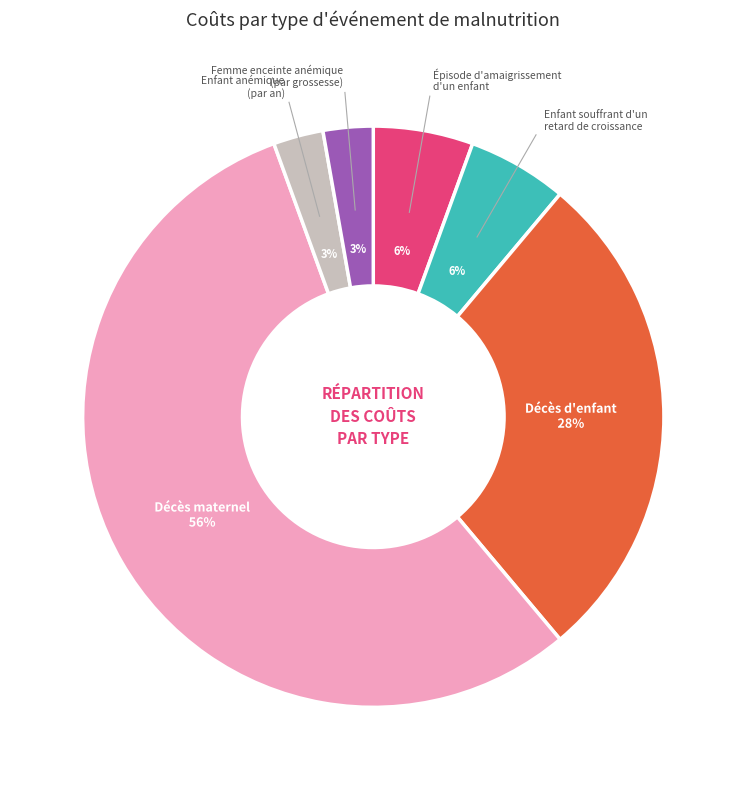

Which category has the biggest portion of the pie?

Décès maternel